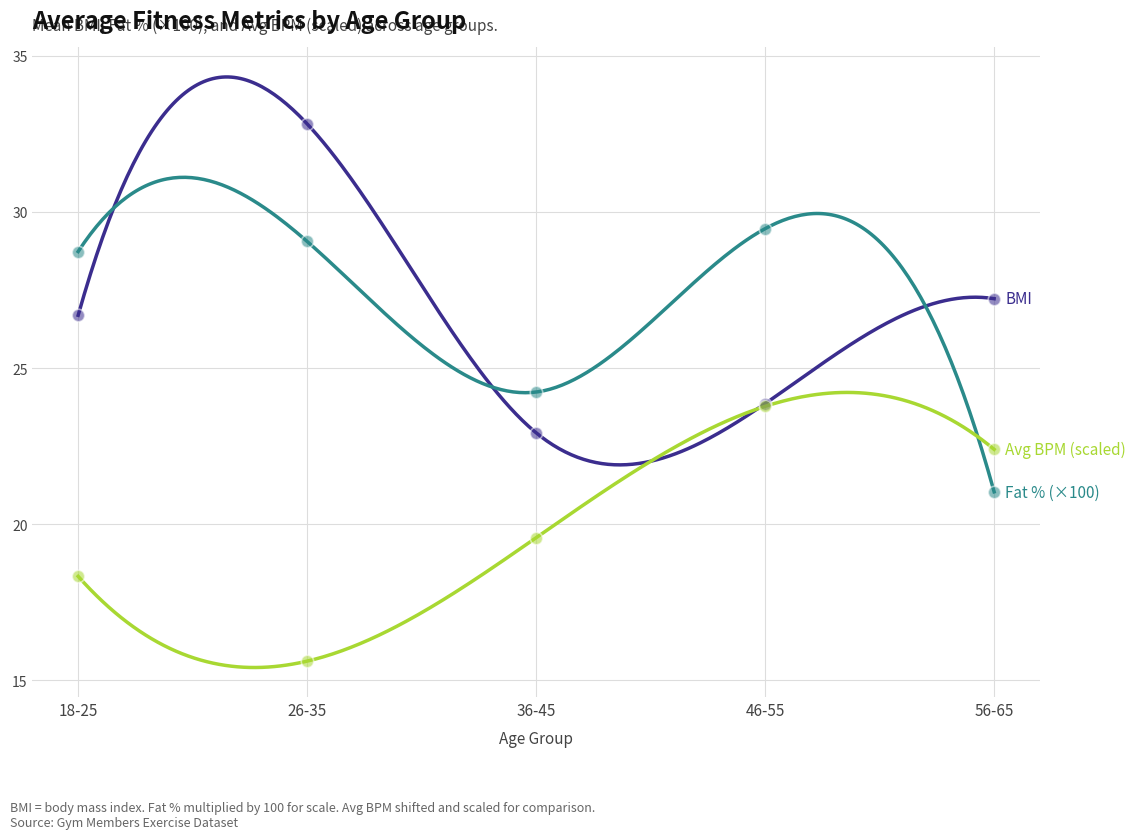

At how many categories does at least one series exceed 29?

2